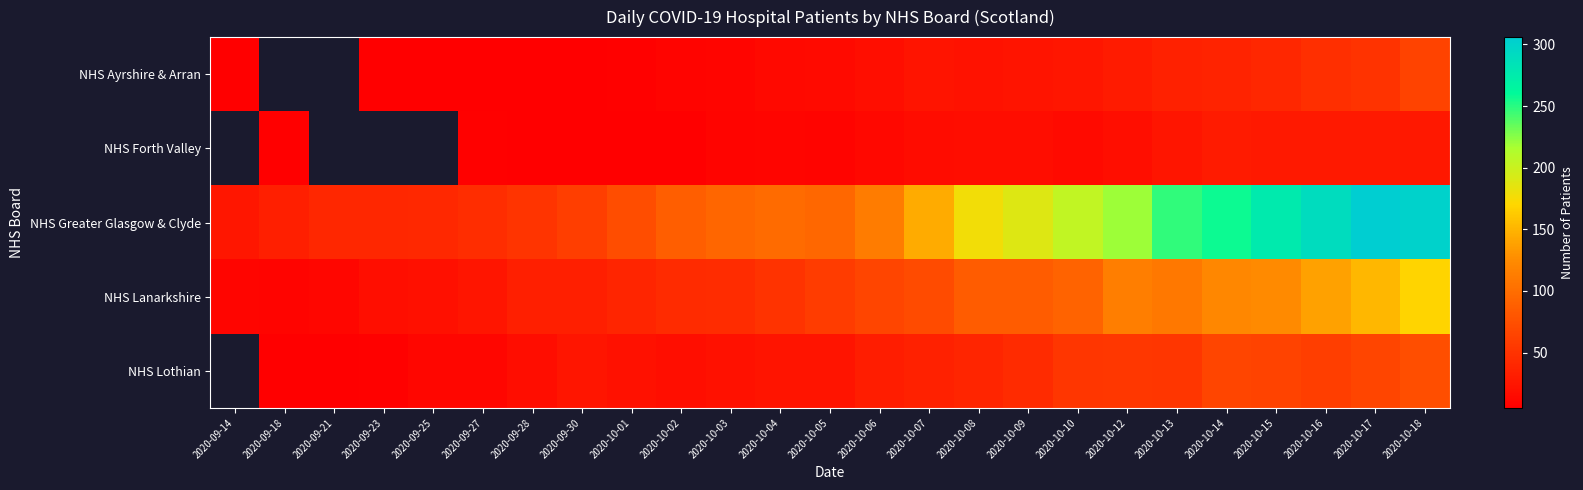

Rank the categories by NHS Greater Glasgow & Clyde value from highest to lowest.

2020-10-17, 2020-10-18, 2020-10-16, 2020-10-15, 2020-10-14, 2020-10-13, 2020-10-12, 2020-10-10, 2020-10-09, 2020-10-08, 2020-10-07, 2020-10-06, 2020-10-04, 2020-10-05, 2020-10-03, 2020-10-02, 2020-10-01, 2020-09-30, 2020-09-28, 2020-09-27, 2020-09-25, 2020-09-21, 2020-09-23, 2020-09-18, 2020-09-14